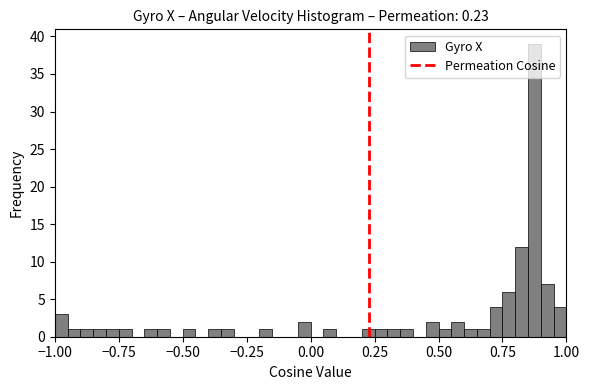

Around what value on the x-axis is the tallest bar? Give the approximate position of its centre, as read against the axis.

0.90